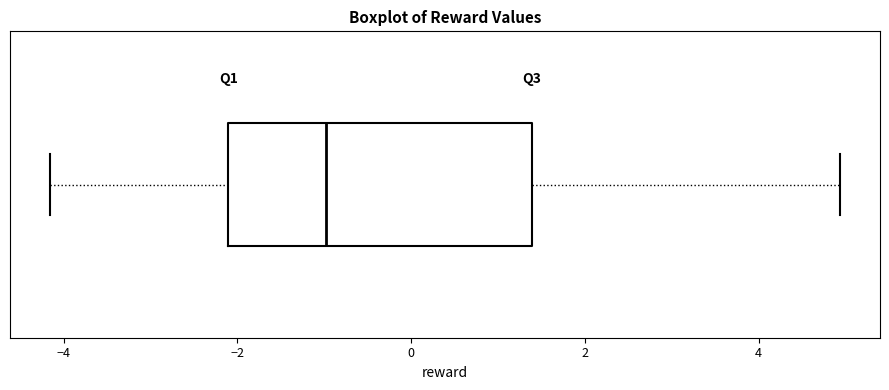

Read this box plot against the x-axis: the position of the median line, the range covered by the box, and the ends of both whiskers. The values are not printed on the chart, so give them approximately, as read against the axis.

median -1.0, box -2.2 to 1.4, whiskers -4.2 to 5.0